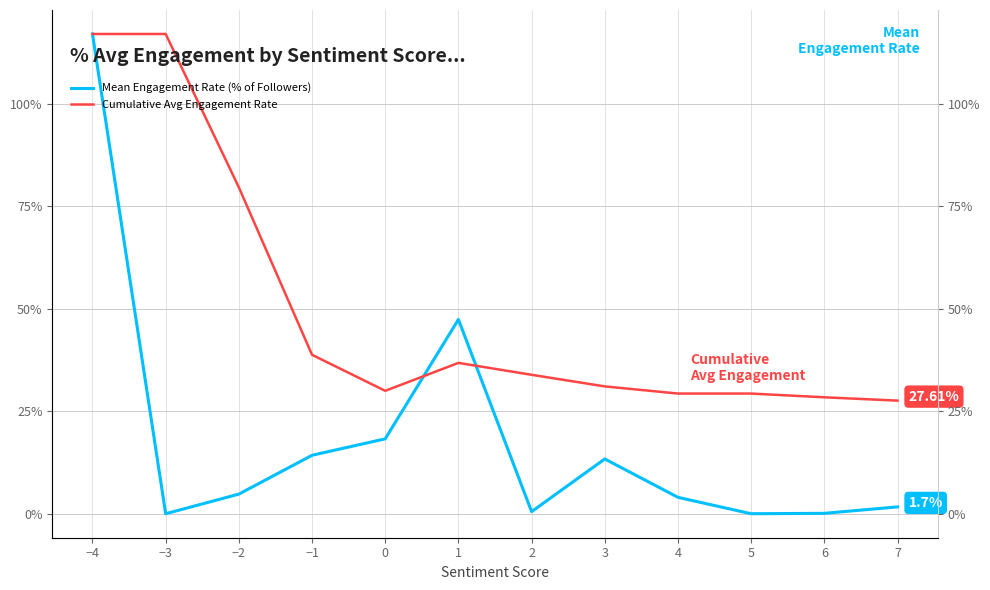

Rank the series at −1 from lowest to highest value.

Mean Engagement Rate (% of Followers), Cumulative Avg Engagement Rate